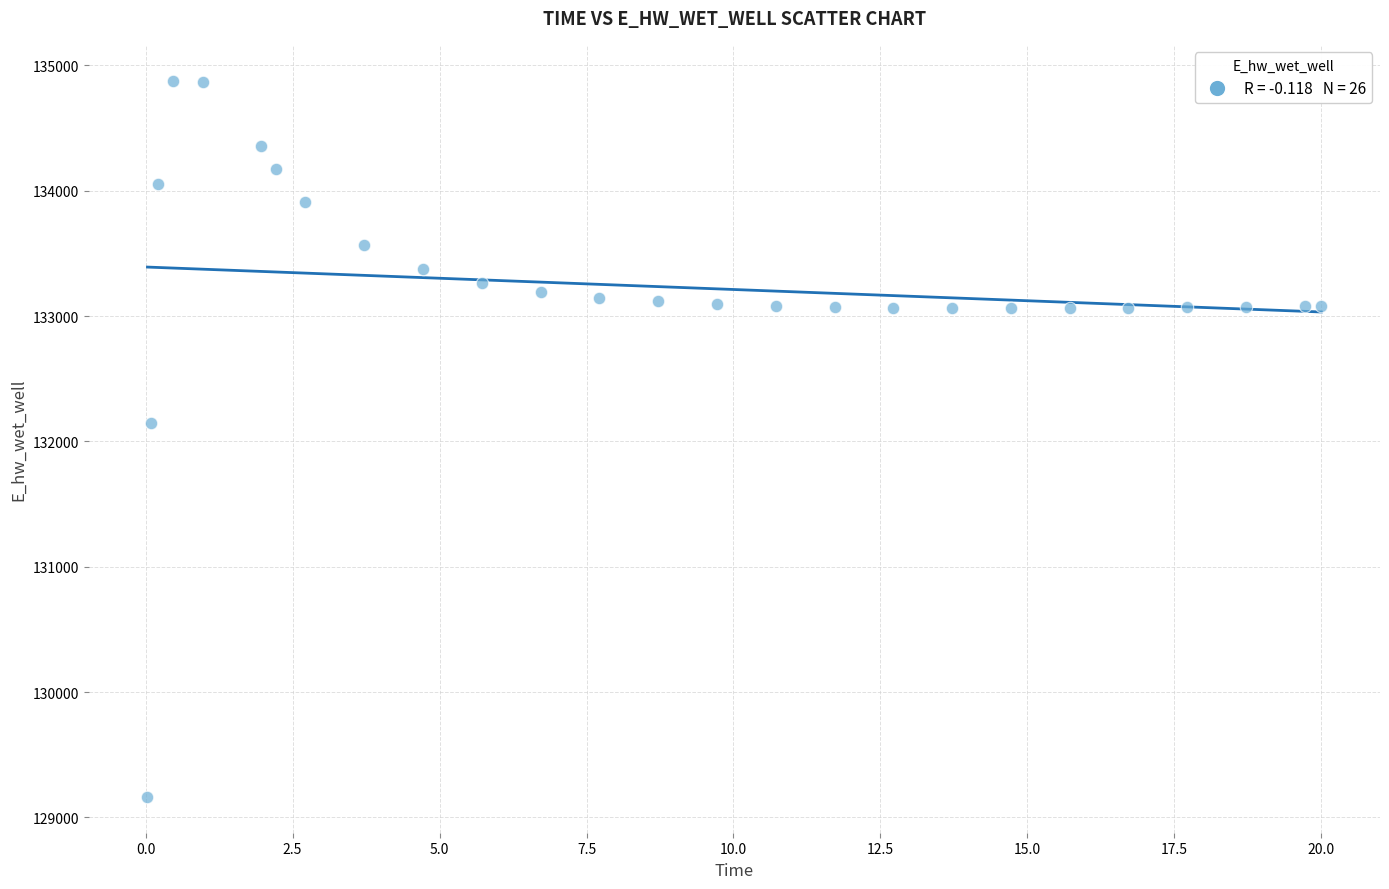

What is the range of X values (max minus min)?

20.0